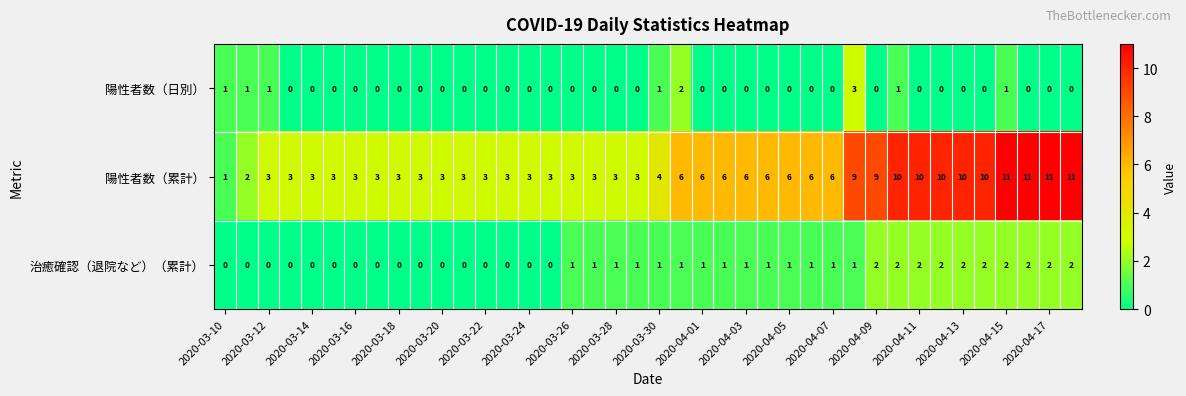

What is the greatest value displayed?

11